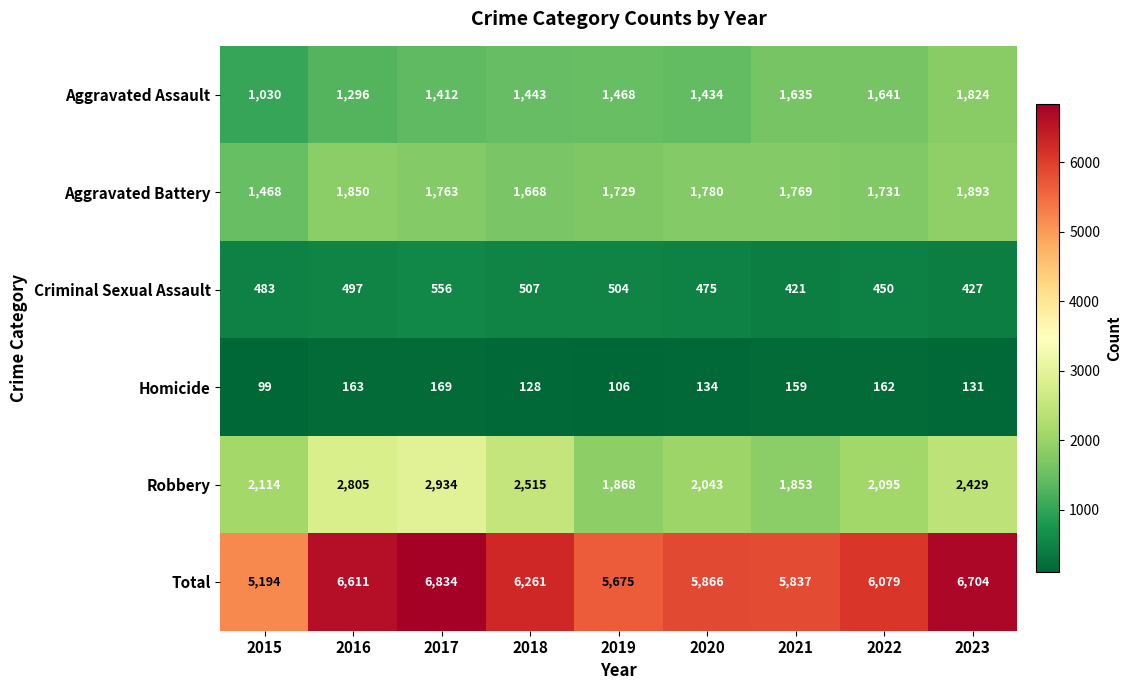

How many categories are shown in the chart?

9